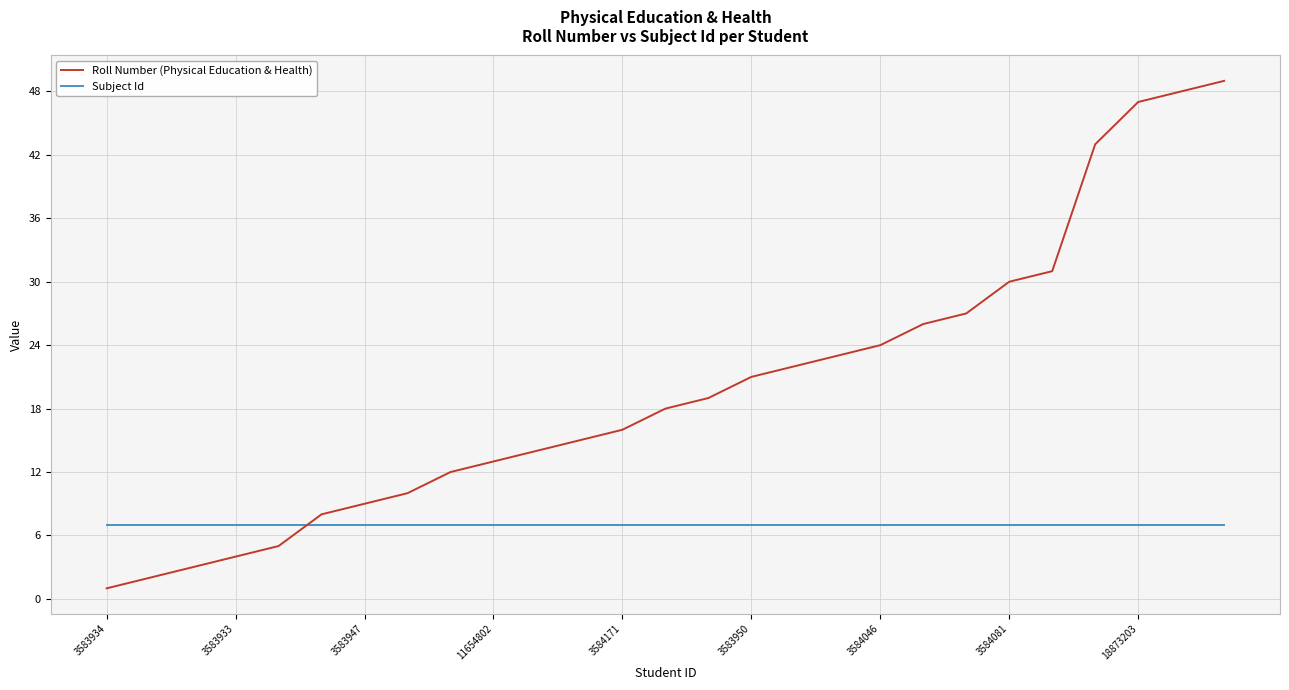

Which series has the largest total across all categories?

Roll Number (Physical Education & Health)